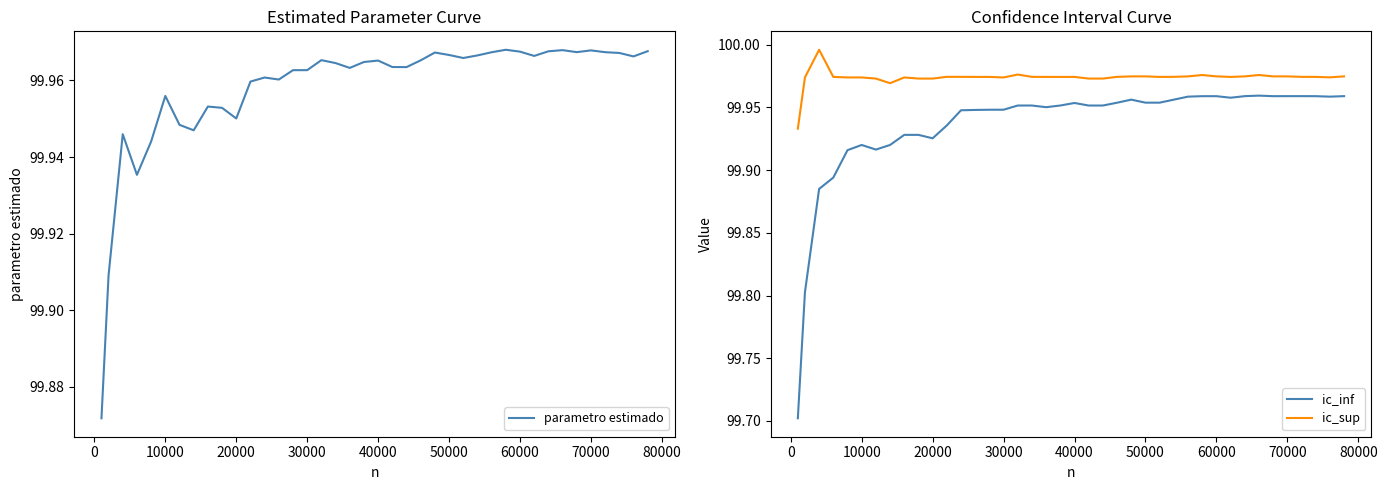

True or false: ic_inf has a value of 134.0 at 40000.

False